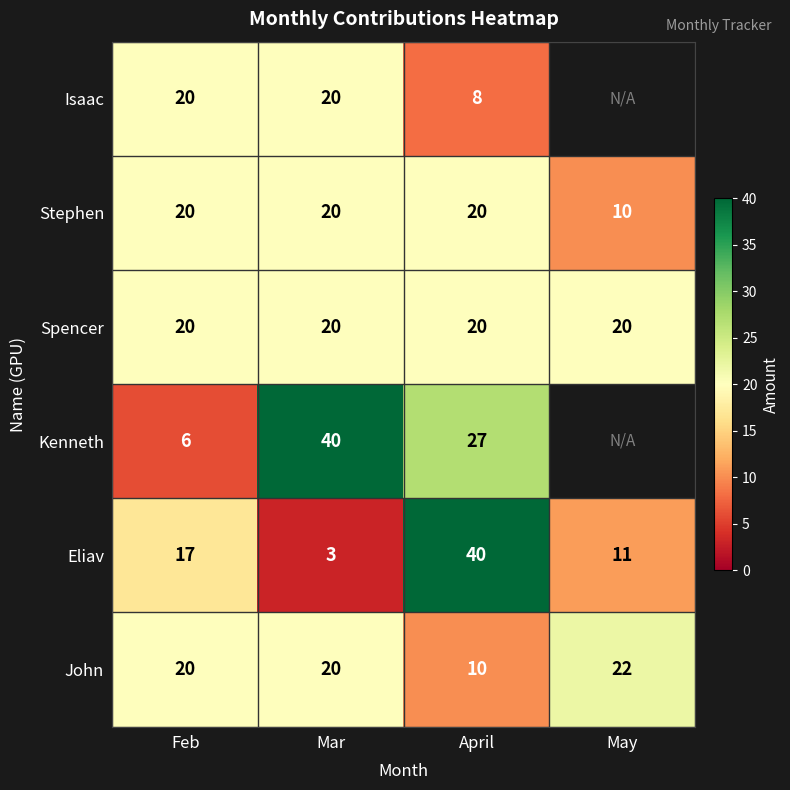

At which label does Eliav reach its peak?

April